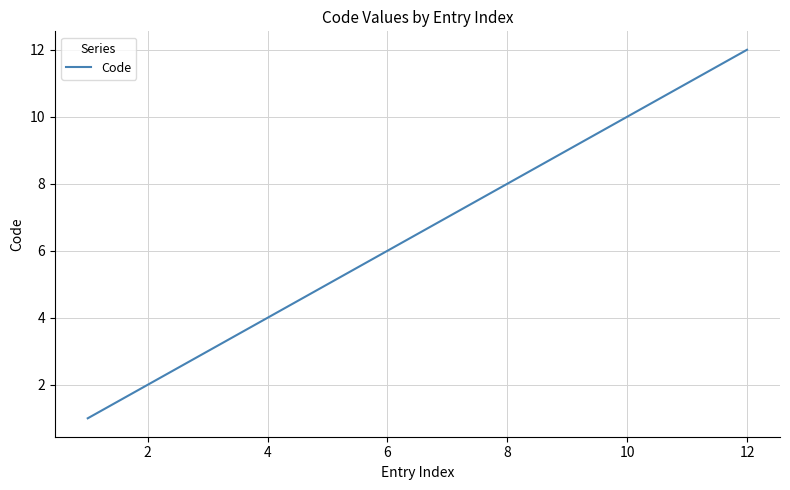

What is the greatest value displayed?

12